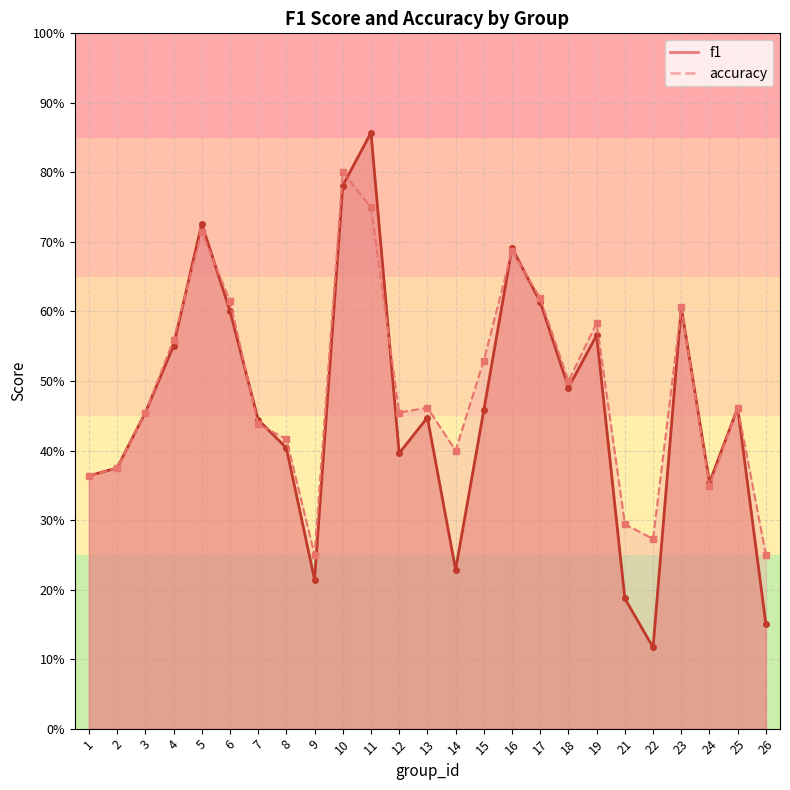

Rank the series by their average value, from lowest to highest.

f1, accuracy